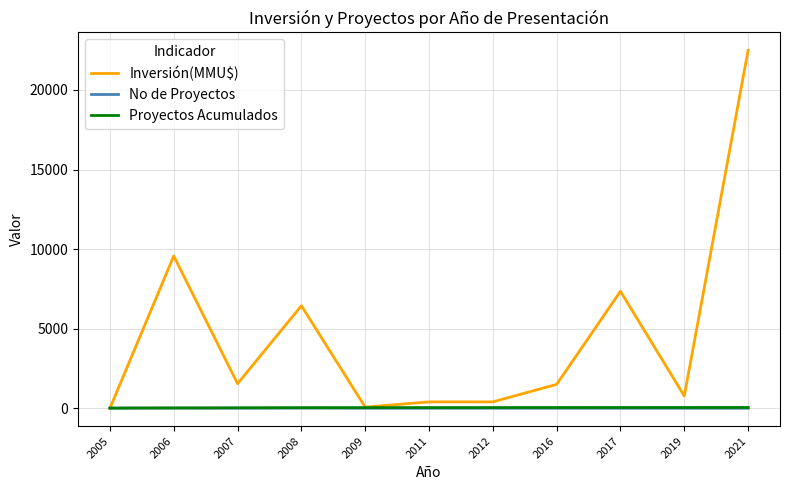

Which series has the widest spread of values?

Inversión(MMU$)